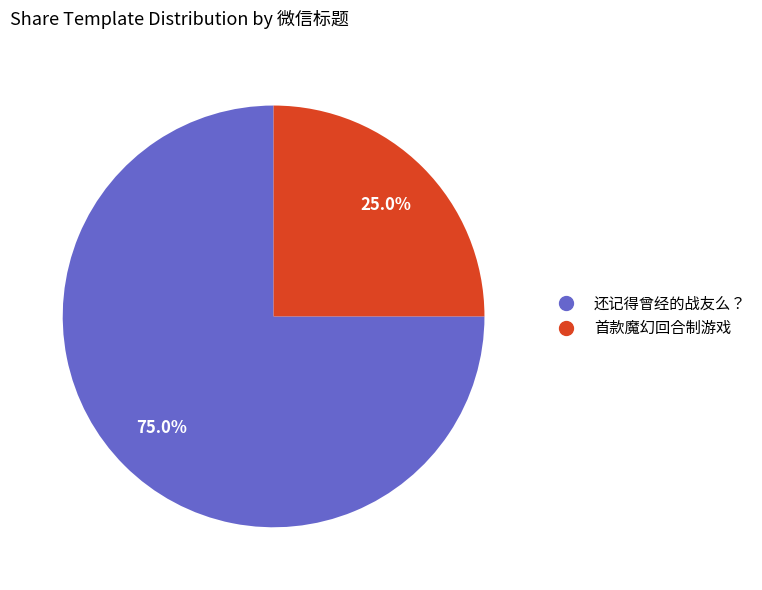

Which category accounts for the majority?

还记得曾经的战友么？